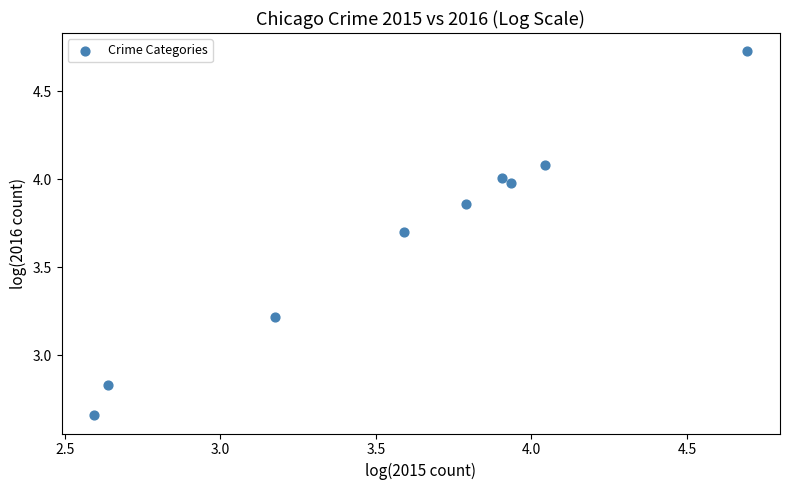

What is the average X value?

3.6